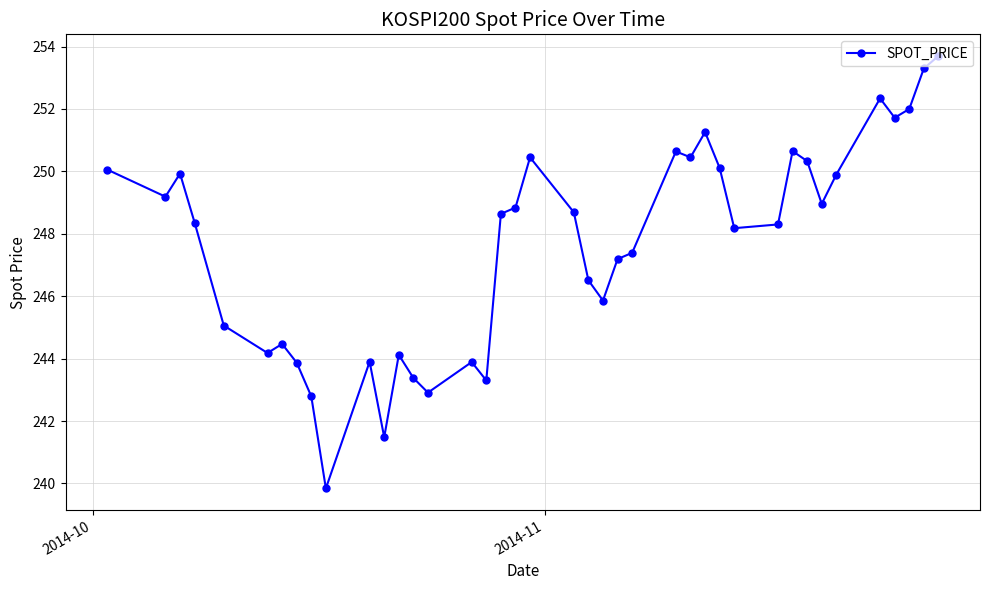

True or false: the data has more than 1 interior local peaks.

True